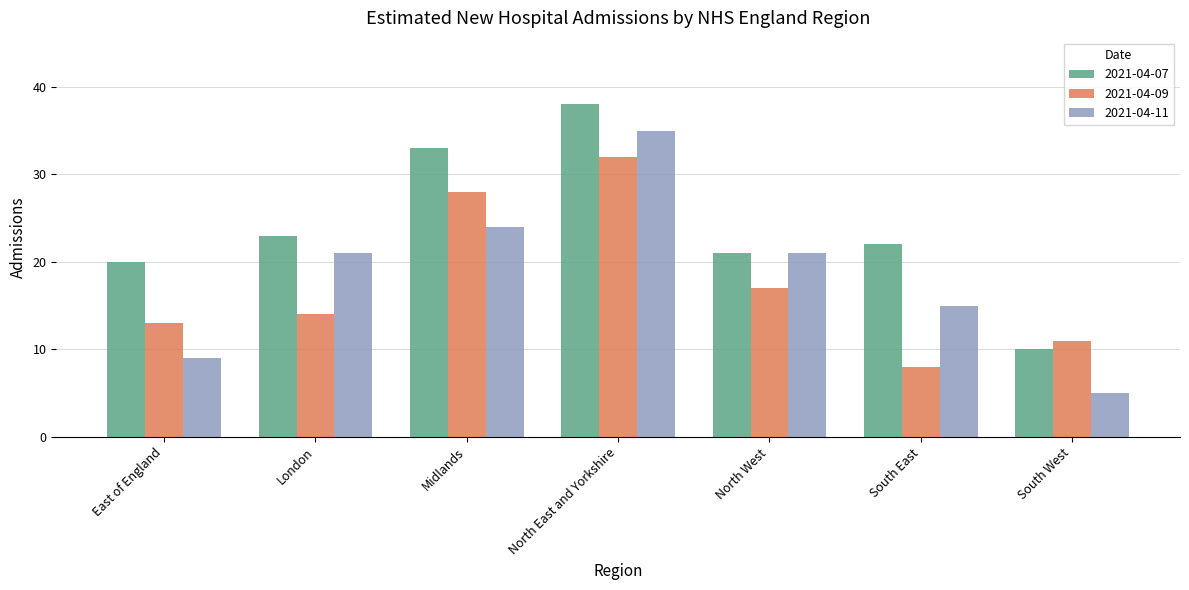

Is the value of 2021-04-11 at North West greater than the value of 2021-04-09 at South West?

Yes